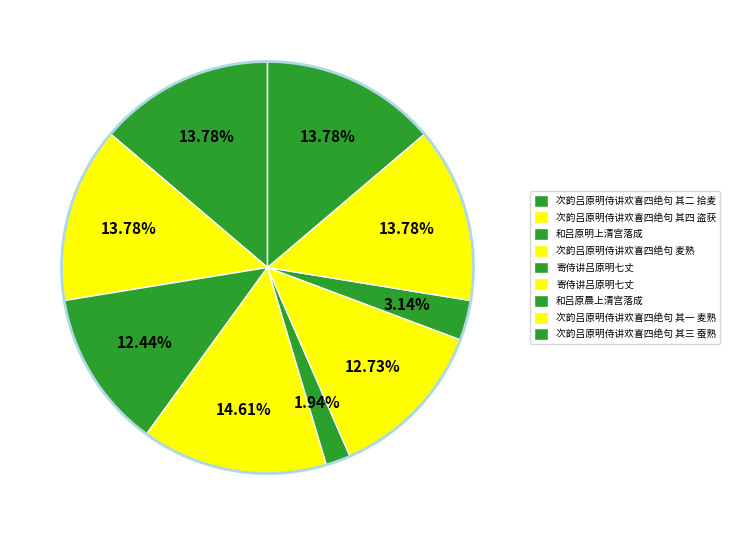

Is there a majority slice in this chart?

No